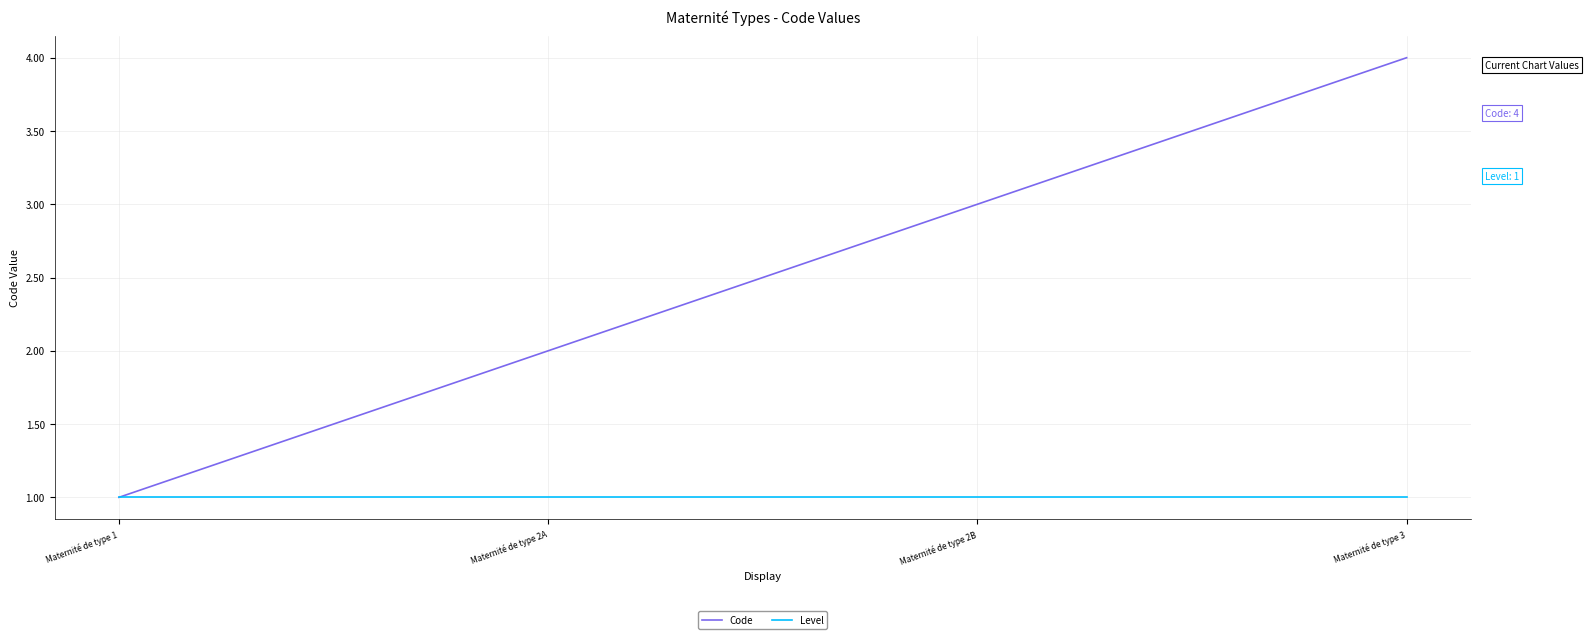

At which category is the sum across all series the highest?

Maternité de type 3